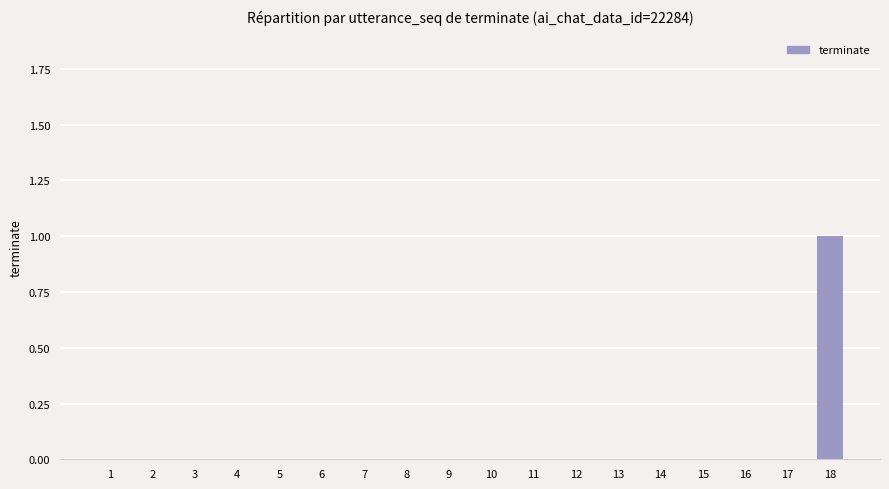

Are the bars horizontal?

No